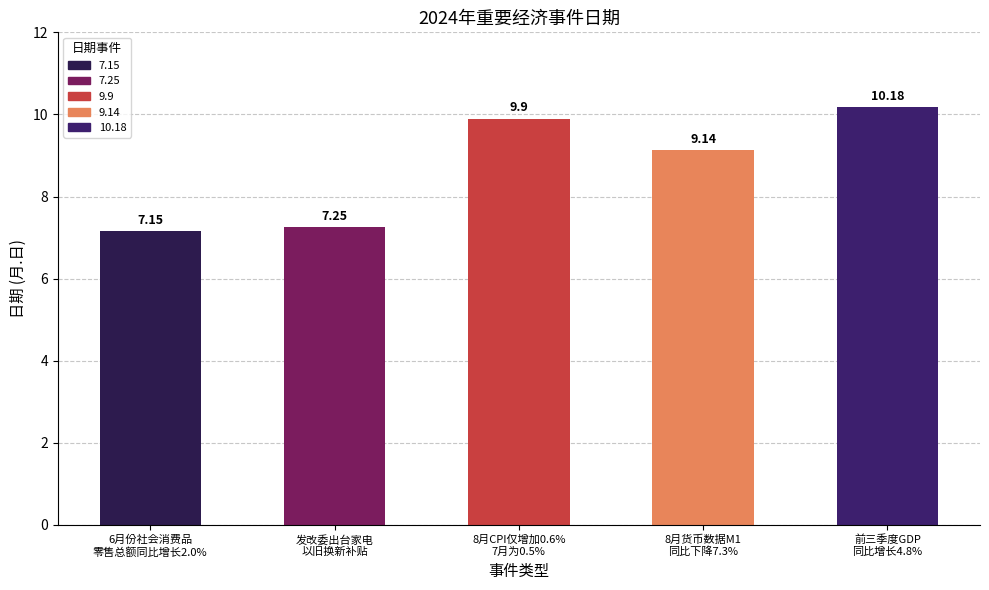

List the labels in order of value, largest first.

前三季度GDP
同比增长4.8%, 8月CPI仅增加0.6%
7月为0.5%, 8月货币数据M1
同比下降7.3%, 发改委出台家电
以旧换新补贴, 6月份社会消费品
零售总额同比增长2.0%